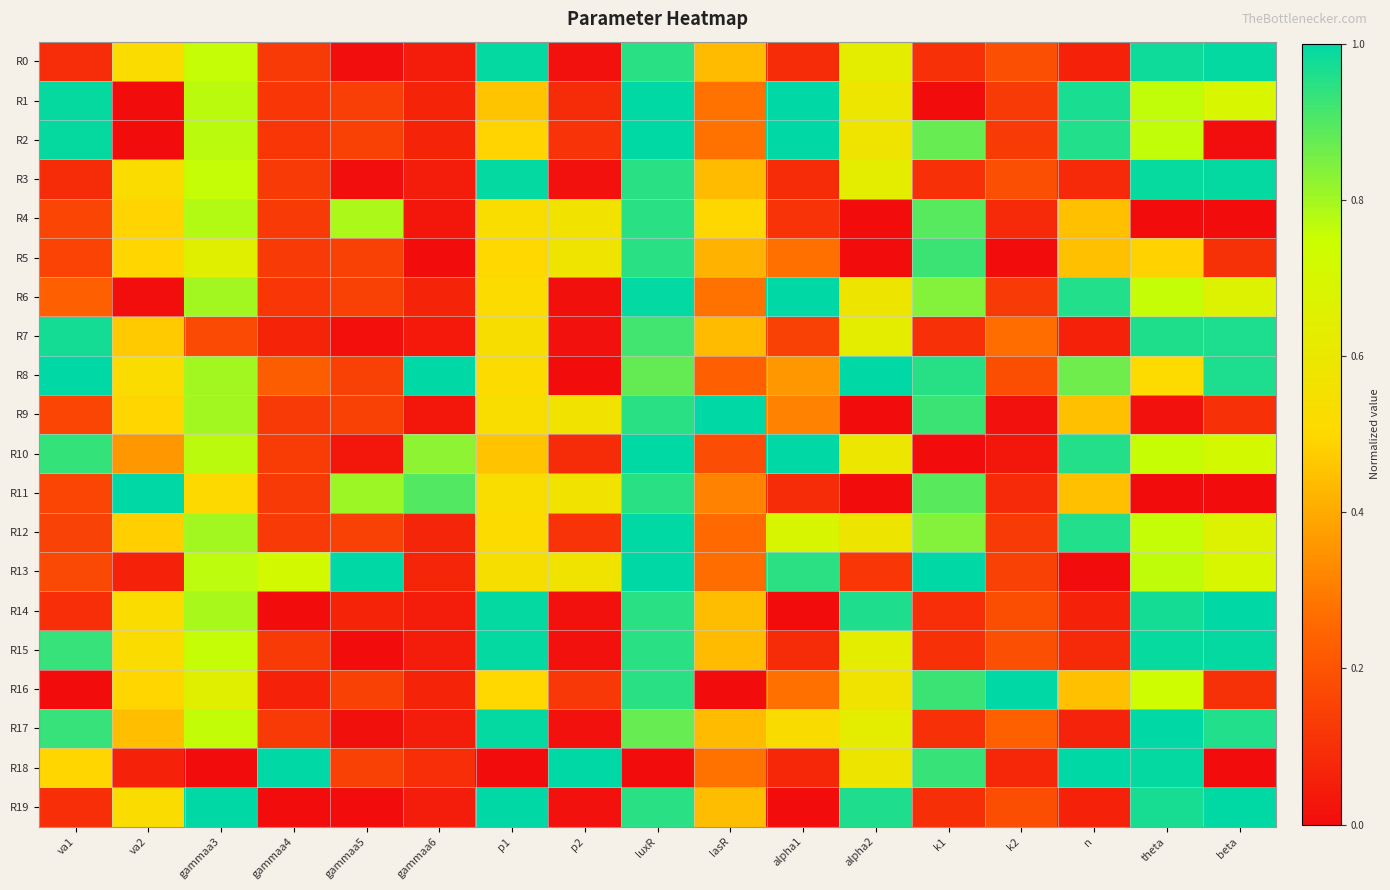

Reading left to right, extract all data points from this chart.

R0: va1=0.1	va2=0.5	gammaa3=0.8	gammaa4=0.1	gammaa5=0.0	gammaa6=0.0	p1=1.0	p2=0.0	luxR=0.9	lasR=0.4	alpha1=0.1	alpha2=0.6	k1=0.1	k2=0.2	n=0.1	theta=1.0	beta=1.0
R1: va1=1.0	va2=0.0	gammaa3=0.8	gammaa4=0.1	gammaa5=0.1	gammaa6=0.1	p1=0.5	p2=0.1	luxR=1.0	lasR=0.3	alpha1=1.0	alpha2=0.6	k1=0.0	k2=0.1	n=1.0	theta=0.8	beta=0.7
R2: va1=1.0	va2=0.0	gammaa3=0.8	gammaa4=0.1	gammaa5=0.1	gammaa6=0.1	p1=0.5	p2=0.1	luxR=1.0	lasR=0.3	alpha1=1.0	alpha2=0.6	k1=0.9	k2=0.1	n=1.0	theta=0.8	beta=0.0
R3: va1=0.1	va2=0.5	gammaa3=0.8	gammaa4=0.1	gammaa5=0.0	gammaa6=0.0	p1=1.0	p2=0.0	luxR=0.9	lasR=0.4	alpha1=0.1	alpha2=0.6	k1=0.1	k2=0.2	n=0.1	theta=1.0	beta=1.0
R4: va1=0.2	va2=0.5	gammaa3=0.8	gammaa4=0.1	gammaa5=0.8	gammaa6=0.0	p1=0.5	p2=0.6	luxR=0.9	lasR=0.5	alpha1=0.1	alpha2=0.0	k1=0.9	k2=0.1	n=0.4	theta=0.0	beta=0.0
R5: va1=0.2	va2=0.5	gammaa3=0.6	gammaa4=0.1	gammaa5=0.1	gammaa6=0.0	p1=0.5	p2=0.6	luxR=0.9	lasR=0.4	alpha1=0.3	alpha2=0.0	k1=0.9	k2=0.0	n=0.4	theta=0.5	beta=0.1
R6: va1=0.2	va2=0.0	gammaa3=0.8	gammaa4=0.1	gammaa5=0.1	gammaa6=0.1	p1=0.5	p2=0.0	luxR=1.0	lasR=0.3	alpha1=1.0	alpha2=0.6	k1=0.8	k2=0.1	n=1.0	theta=0.8	beta=0.7
R7: va1=1.0	va2=0.5	gammaa3=0.2	gammaa4=0.1	gammaa5=0.0	gammaa6=0.0	p1=0.5	p2=0.0	luxR=0.9	lasR=0.4	alpha1=0.1	alpha2=0.6	k1=0.1	k2=0.3	n=0.1	theta=1.0	beta=1.0
R8: va1=1.0	va2=0.5	gammaa3=0.8	gammaa4=0.2	gammaa5=0.1	gammaa6=1.0	p1=0.5	p2=0.0	luxR=0.9	lasR=0.2	alpha1=0.4	alpha2=1.0	k1=0.9	k2=0.2	n=0.9	theta=0.5	beta=1.0
R9: va1=0.2	va2=0.5	gammaa3=0.8	gammaa4=0.1	gammaa5=0.1	gammaa6=0.0	p1=0.5	p2=0.6	luxR=0.9	lasR=1.0	alpha1=0.3	alpha2=0.0	k1=0.9	k2=0.0	n=0.4	theta=0.0	beta=0.1
R10: va1=0.9	va2=0.4	gammaa3=0.8	gammaa4=0.1	gammaa5=0.0	gammaa6=0.8	p1=0.5	p2=0.1	luxR=1.0	lasR=0.2	alpha1=1.0	alpha2=0.6	k1=0.0	k2=0.0	n=1.0	theta=0.8	beta=0.7
R11: va1=0.2	va2=1.0	gammaa3=0.5	gammaa4=0.1	gammaa5=0.8	gammaa6=0.9	p1=0.5	p2=0.6	luxR=0.9	lasR=0.3	alpha1=0.1	alpha2=0.0	k1=0.9	k2=0.1	n=0.4	theta=0.0	beta=0.0
R12: va1=0.2	va2=0.5	gammaa3=0.8	gammaa4=0.1	gammaa5=0.1	gammaa6=0.1	p1=0.5	p2=0.1	luxR=1.0	lasR=0.3	alpha1=0.7	alpha2=0.6	k1=0.8	k2=0.1	n=1.0	theta=0.8	beta=0.7
R13: va1=0.2	va2=0.1	gammaa3=0.8	gammaa4=0.7	gammaa5=1.0	gammaa6=0.1	p1=0.5	p2=0.6	luxR=1.0	lasR=0.3	alpha1=0.9	alpha2=0.1	k1=1.0	k2=0.2	n=0.0	theta=0.8	beta=0.7
R14: va1=0.1	va2=0.5	gammaa3=0.8	gammaa4=0.0	gammaa5=0.1	gammaa6=0.0	p1=1.0	p2=0.0	luxR=0.9	lasR=0.4	alpha1=0.0	alpha2=1.0	k1=0.1	k2=0.2	n=0.1	theta=1.0	beta=1.0
R15: va1=0.9	va2=0.5	gammaa3=0.8	gammaa4=0.1	gammaa5=0.0	gammaa6=0.0	p1=1.0	p2=0.0	luxR=0.9	lasR=0.4	alpha1=0.1	alpha2=0.6	k1=0.1	k2=0.2	n=0.1	theta=1.0	beta=1.0
R16: va1=0.0	va2=0.5	gammaa3=0.6	gammaa4=0.1	gammaa5=0.1	gammaa6=0.1	p1=0.5	p2=0.1	luxR=0.9	lasR=0.0	alpha1=0.3	alpha2=0.6	k1=0.9	k2=1.0	n=0.4	theta=0.7	beta=0.1
R17: va1=0.9	va2=0.4	gammaa3=0.8	gammaa4=0.1	gammaa5=0.0	gammaa6=0.0	p1=1.0	p2=0.0	luxR=0.9	lasR=0.4	alpha1=0.5	alpha2=0.6	k1=0.1	k2=0.2	n=0.1	theta=1.0	beta=1.0
R18: va1=0.5	va2=0.1	gammaa3=0.0	gammaa4=1.0	gammaa5=0.1	gammaa6=0.1	p1=0.0	p2=1.0	luxR=0.0	lasR=0.3	alpha1=0.1	alpha2=0.6	k1=0.9	k2=0.1	n=1.0	theta=1.0	beta=0.0
R19: va1=0.1	va2=0.5	gammaa3=1.0	gammaa4=0.0	gammaa5=0.0	gammaa6=0.0	p1=1.0	p2=0.0	luxR=0.9	lasR=0.4	alpha1=0.0	alpha2=1.0	k1=0.1	k2=0.2	n=0.1	theta=1.0	beta=1.0